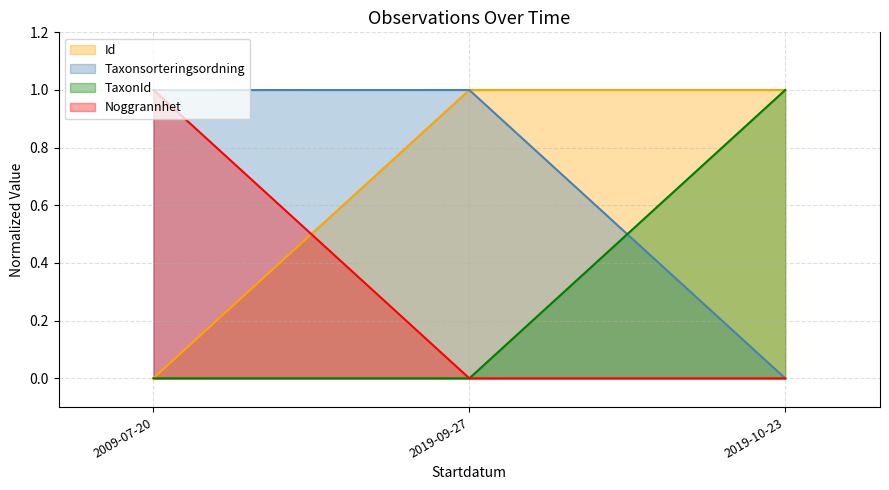

What is the difference between the maximum and minimum values in the Taxonsorteringsordning series?

1.0